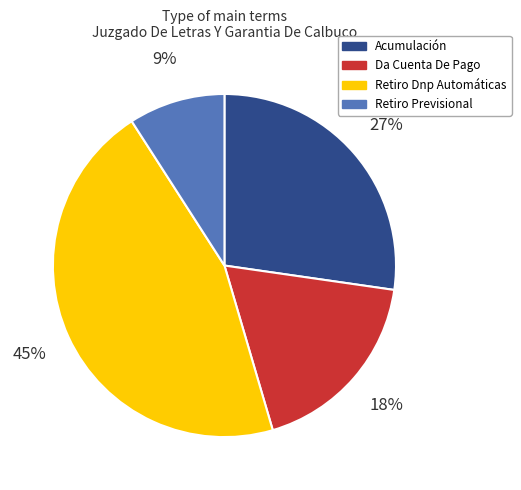

What is the largest slice in the pie chart?

Retiro Dnp Automáticas